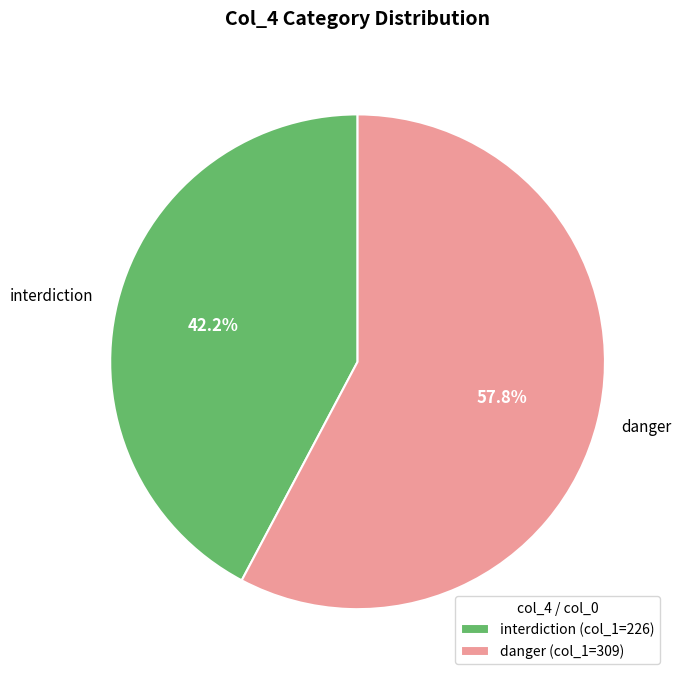

Approximately how many times larger is the value at danger compared to interdiction?

1.4